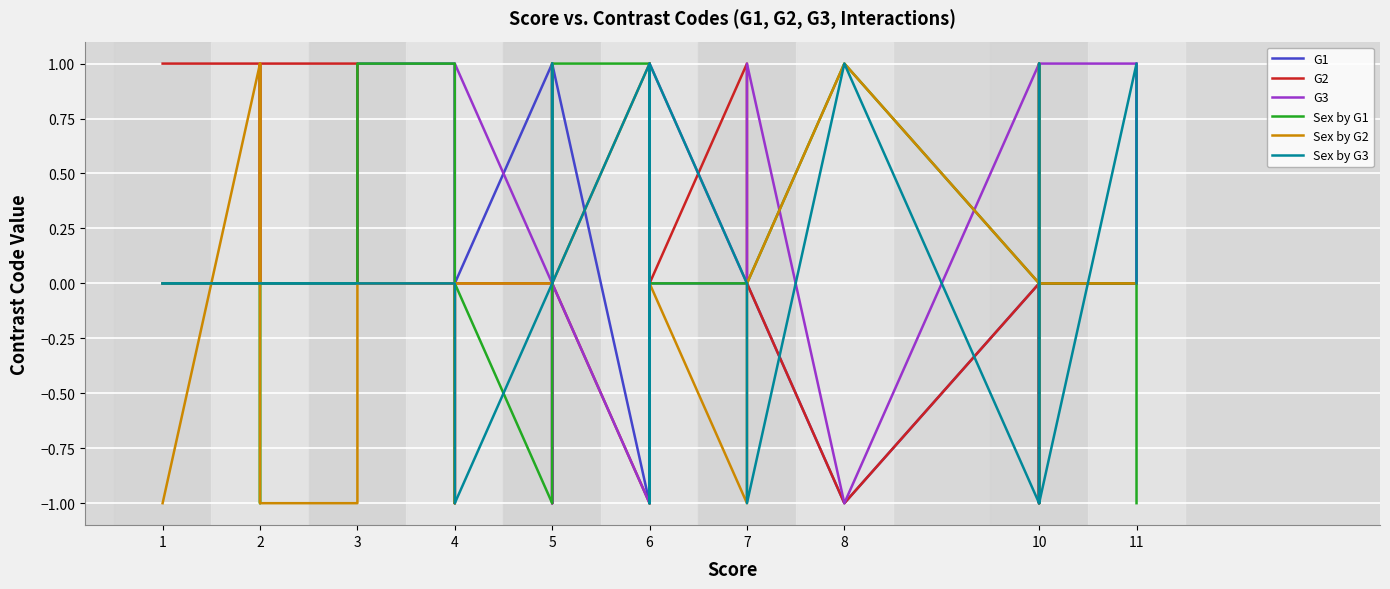

Count the number of categories in the chart.

32